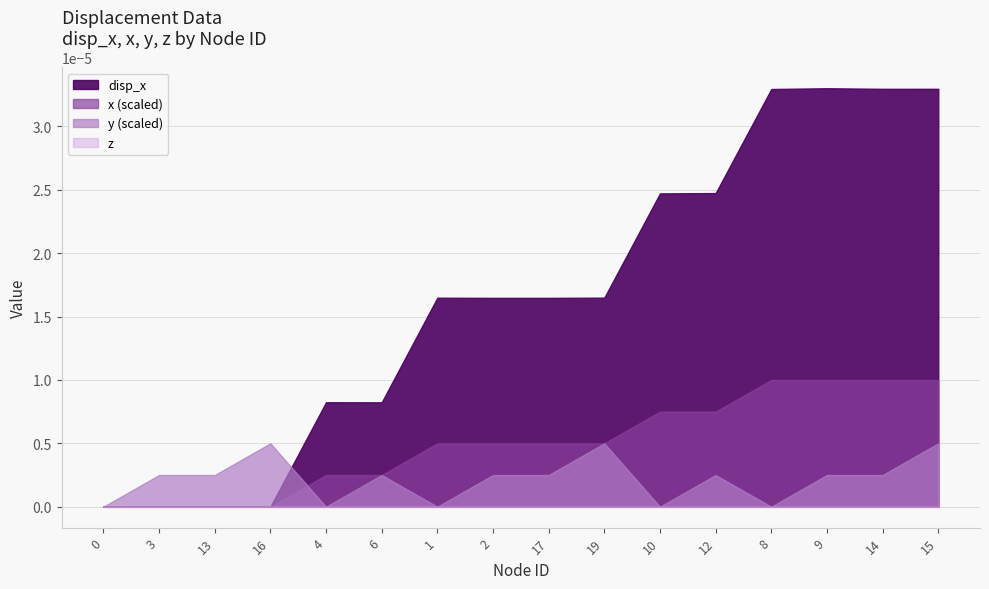

At which category is the sum across all series the highest?

15